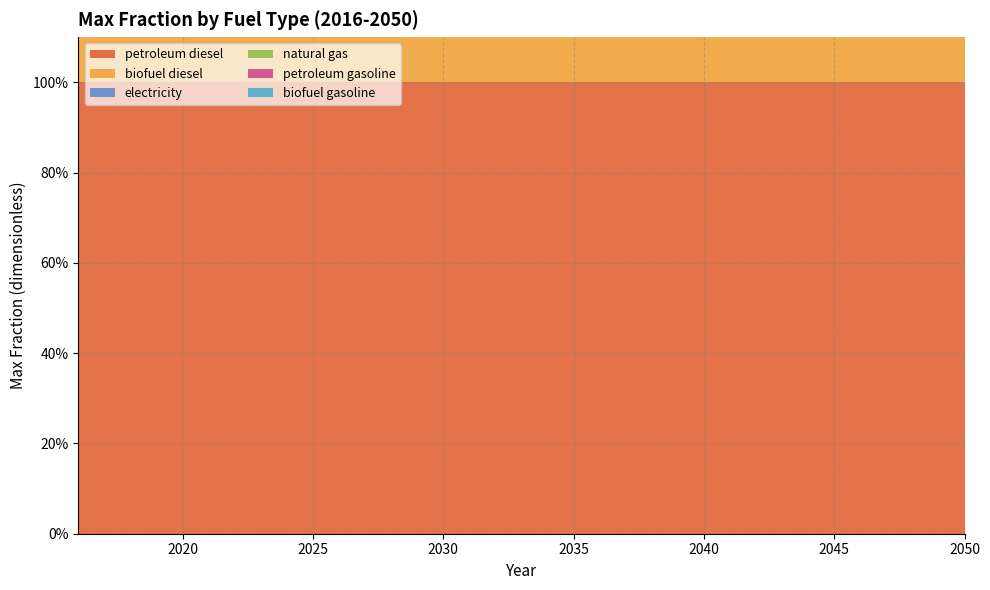

Reading left to right, list all the values displayed in this chart.

petroleum diesel: 1	1	1	1	1	1	1	1	1	1	1	1	1	1	1	1	1	1	1	1	1	1	1	1	1	1	1	1	1	1	1	1	1	1	1
biofuel diesel: 1	1	1	1	1	1	1	1	1	1	1	1	1	1	1	1	1	1	1	1	1	1	1	1	1	1	1	1	1	1	1	1	1	1	1
electricity: 0	0	0	0	0	0	0	0	0	0	0	0	0	0	0	0	0	0	0	0	0	0	0	0	0	0	0	0	0	0	0	0	0	0	0
natural gas: 0	0	0	0	0	0	0	0	0	0	0	0	0	0	0	0	0	0	0	0	0	0	0	0	0	0	0	0	0	0	0	0	0	0	0
petroleum gasoline: 0	0	0	0	0	0	0	0	0	0	0	0	0	0	0	0	0	0	0	0	0	0	0	0	0	0	0	0	0	0	0	0	0	0	0
biofuel gasoline: 0	0	0	0	0	0	0	0	0	0	0	0	0	0	0	0	0	0	0	0	0	0	0	0	0	0	0	0	0	0	0	0	0	0	0